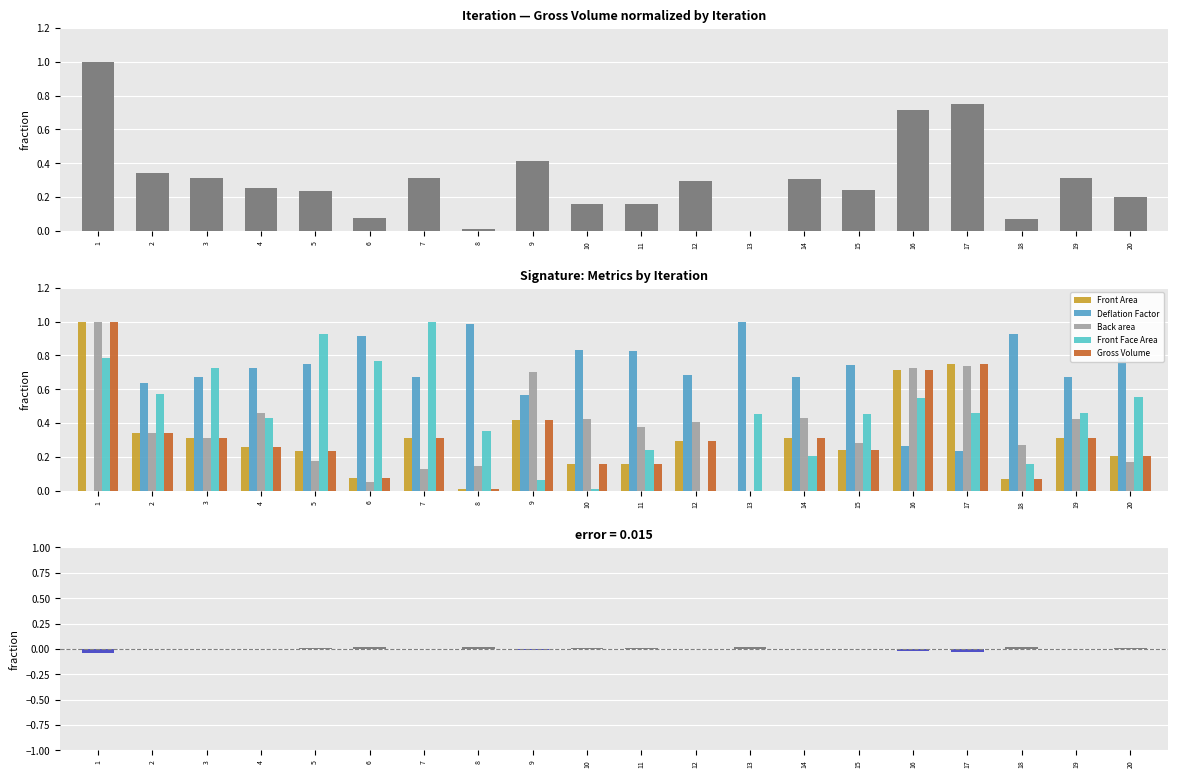

At which category is the sum across all series the highest?

1